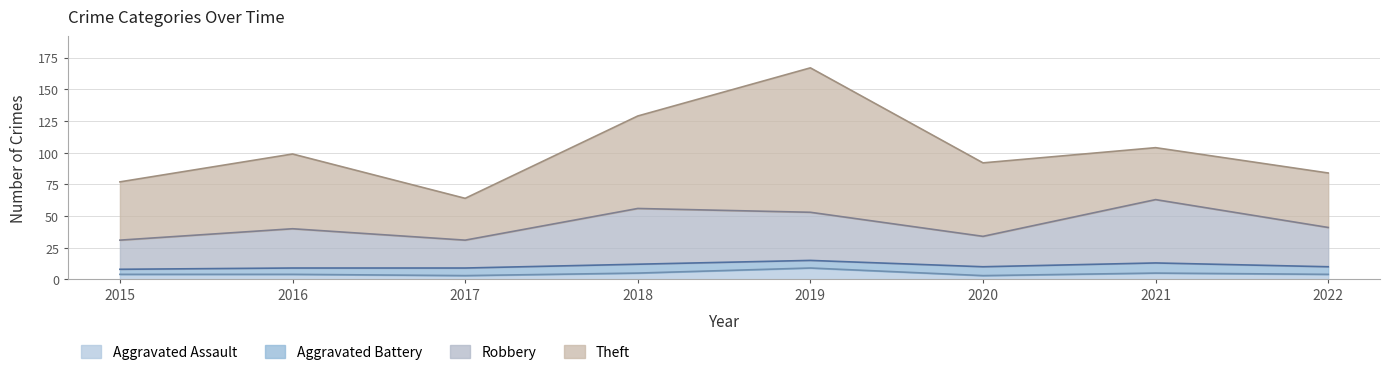

Where is the first local minimum for Robbery?

2017